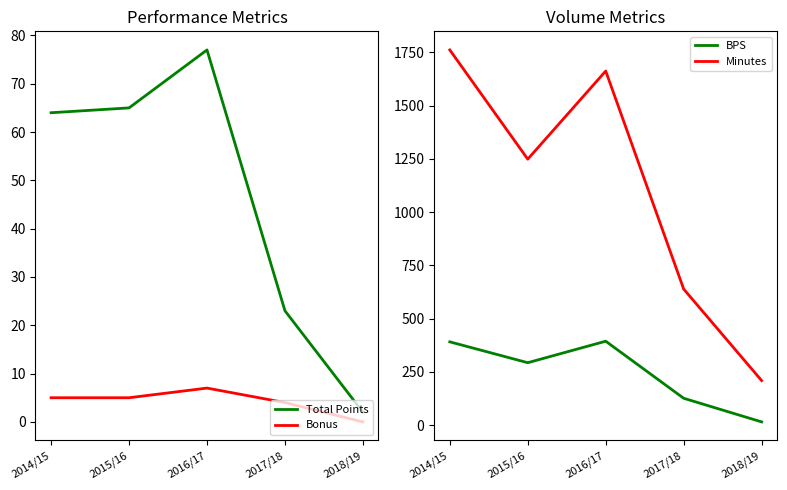

What is the highest value of the Minutes series?

1762